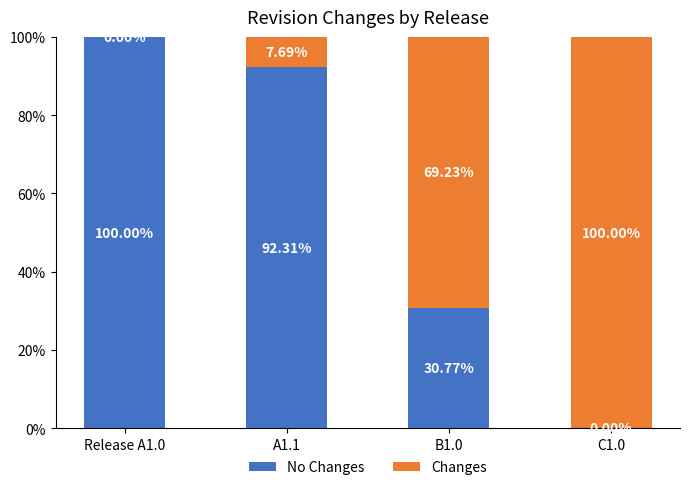

What is the total value across all series at A1.1?

100.0